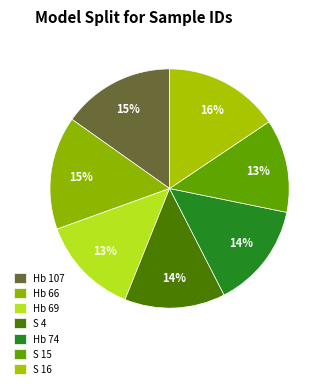

What portion of the pie excludes Hb 69?

86.6%